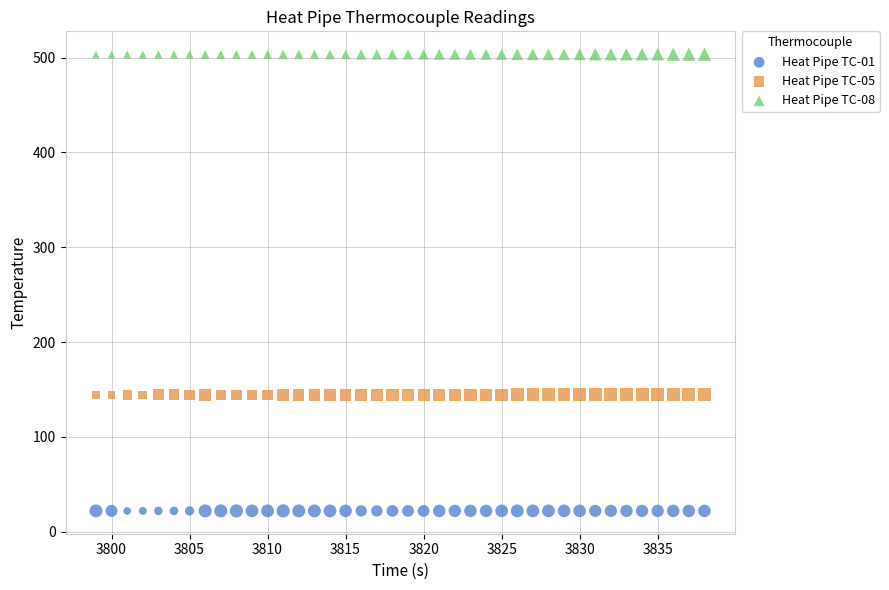

Which series reaches the minimum Y coordinate?

Heat Pipe TC-01